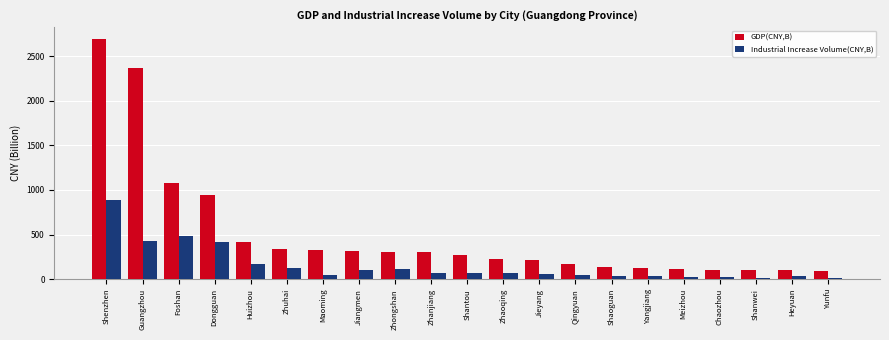

The GDP(CNY,B) series shows 92.2 at Yunfu. True or false?

True